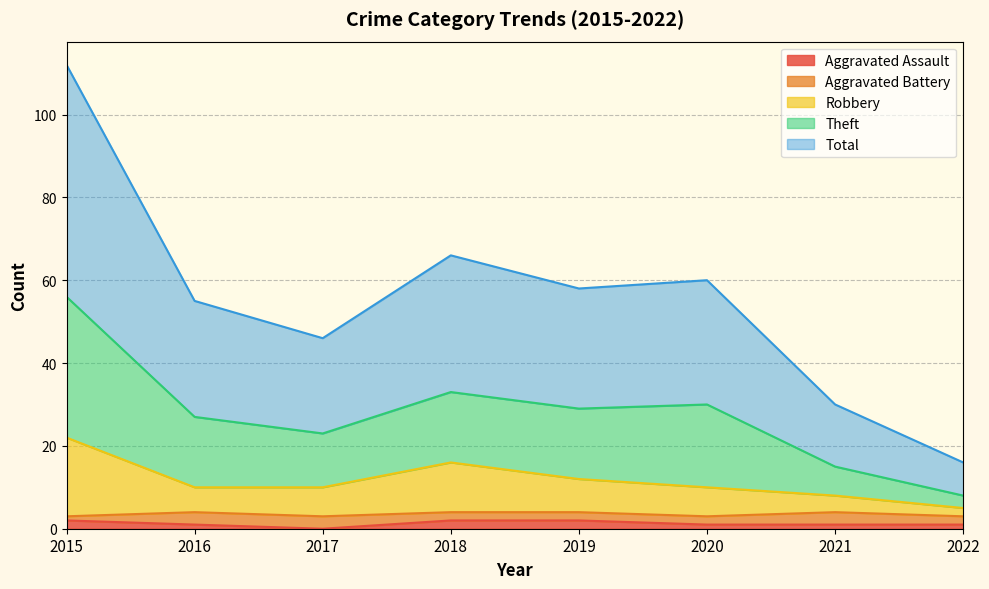

Does the chart have visible grid lines?

Yes